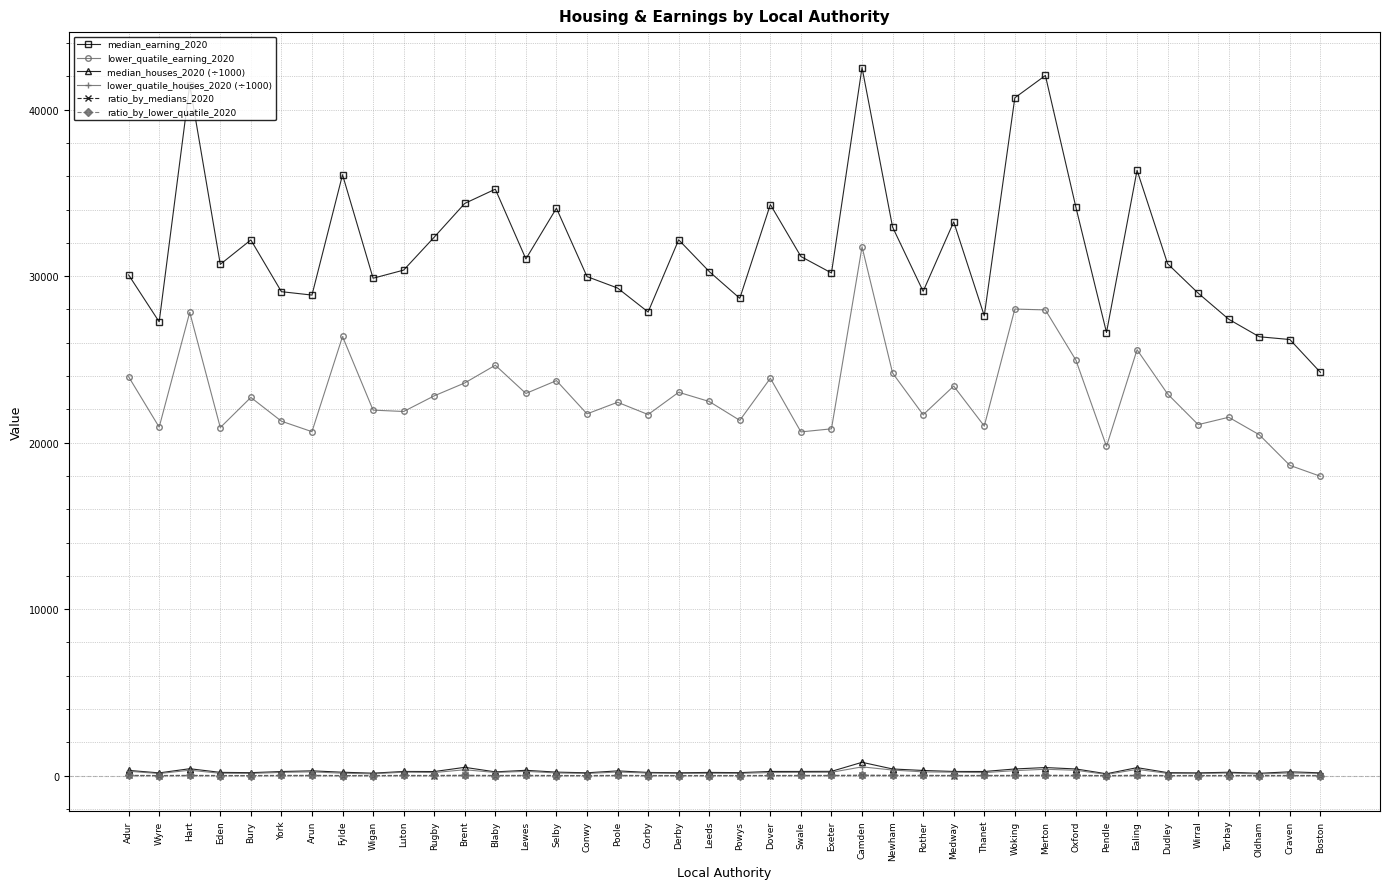

In ratio_by_medians_2020, how many points are lower than both neighbors (excluding endpoints)?

12